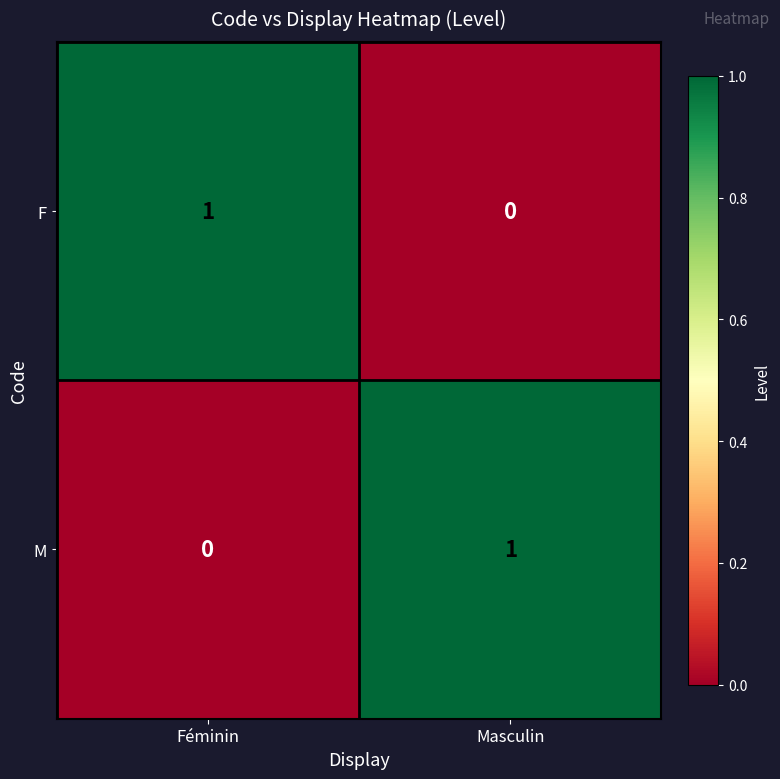

At which label is M closest to 0?

Féminin